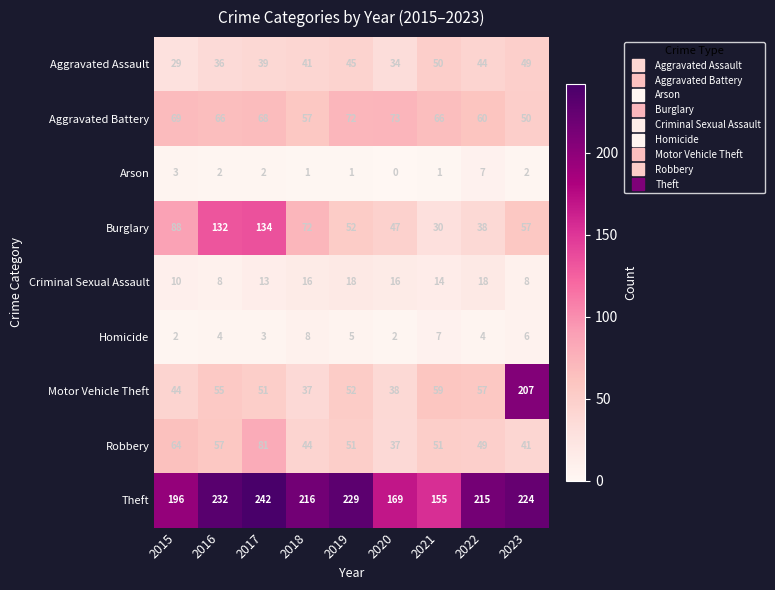

True or false: Homicide has a value of 9 at 2023.

False